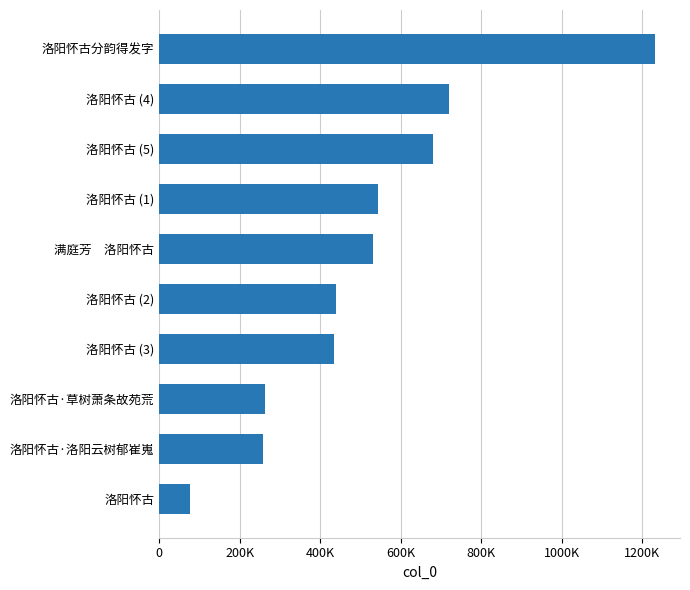

Are the bars horizontal?

Yes